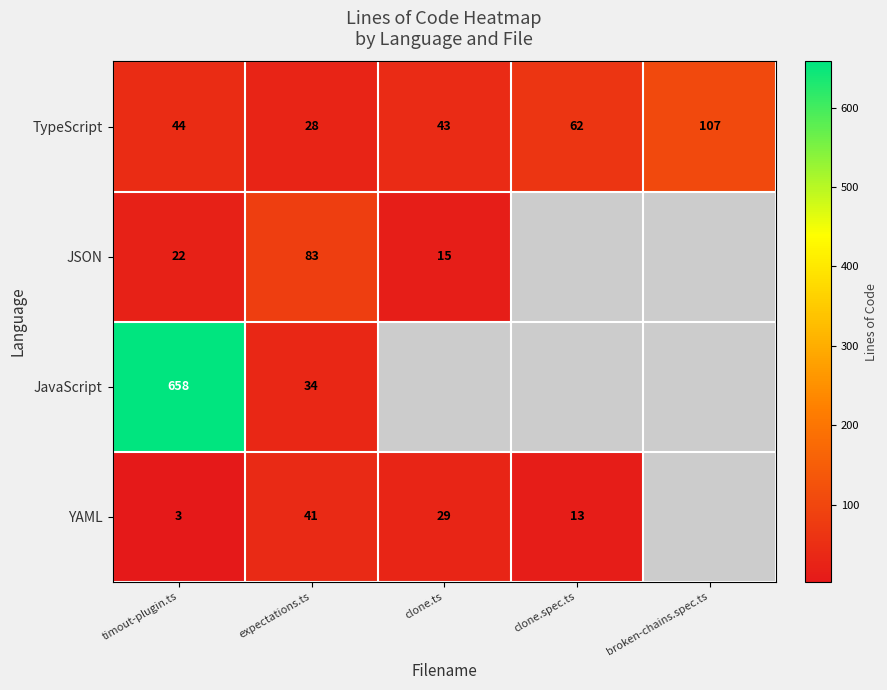

How many series are shown in this chart?

4